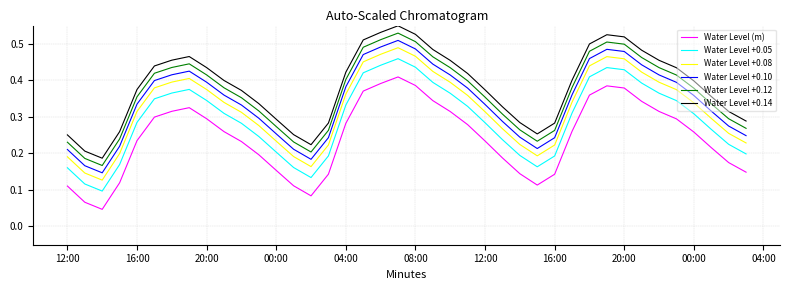

True or false: Water Level (m) and Water Level +0.05 cross at least once.

False